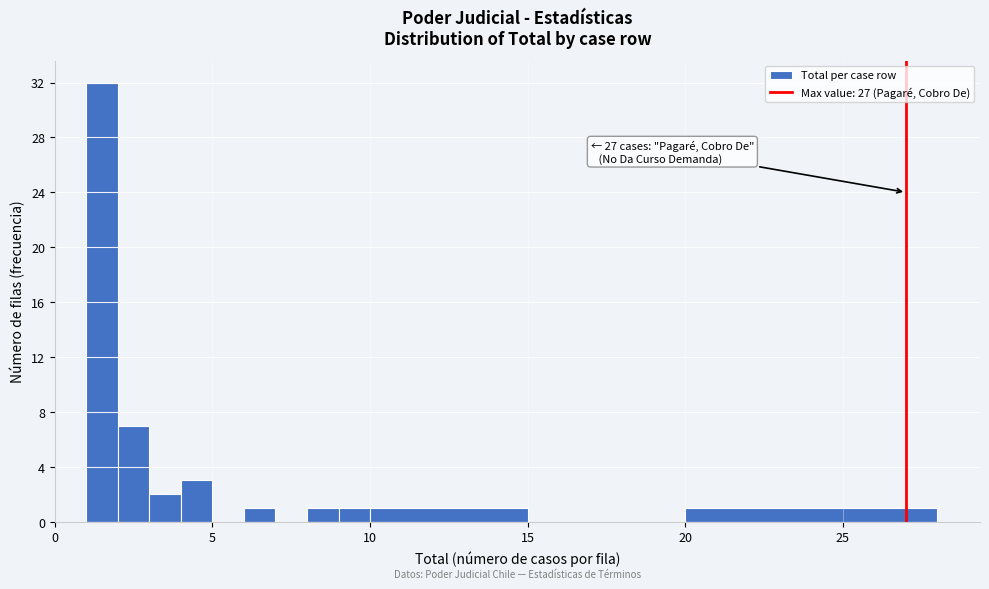

Around what value on the x-axis is the tallest bar? Give the approximate position of its centre, as read against the axis.

1.5